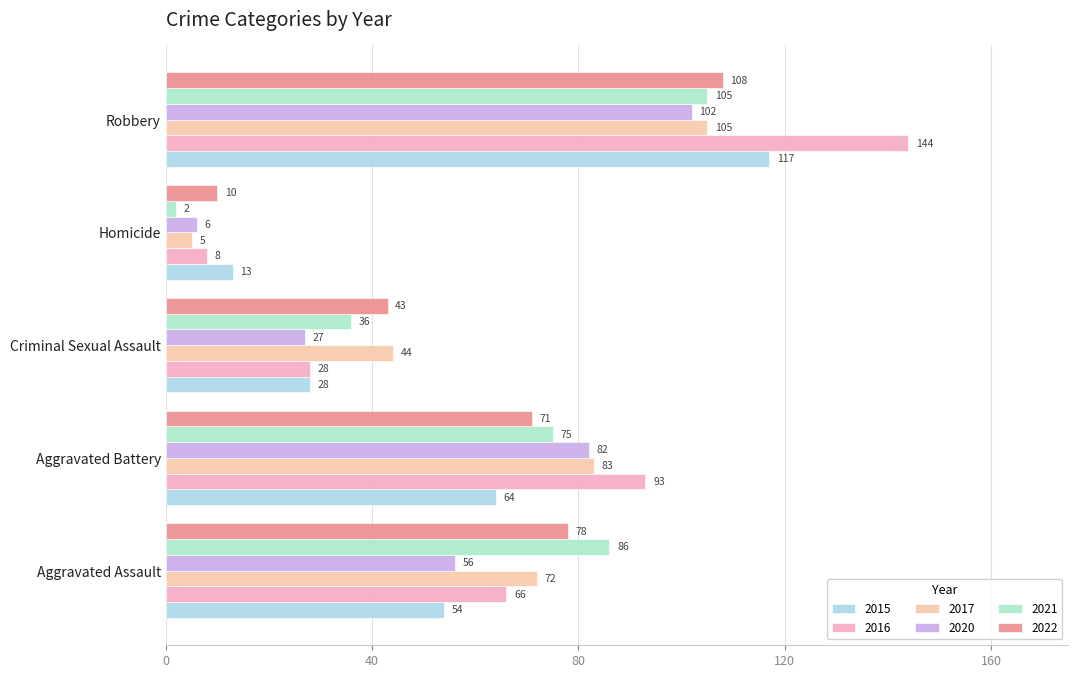

Which label corresponds to the largest value in the chart?

Robbery